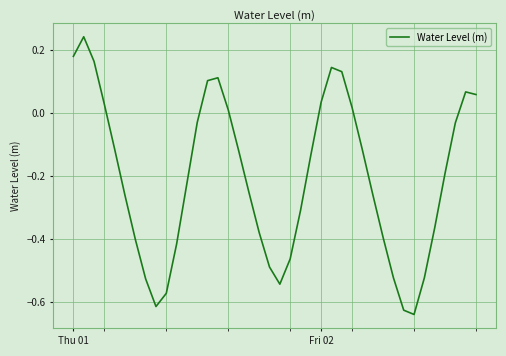

What is the difference between the maximum and minimum values?

0.9